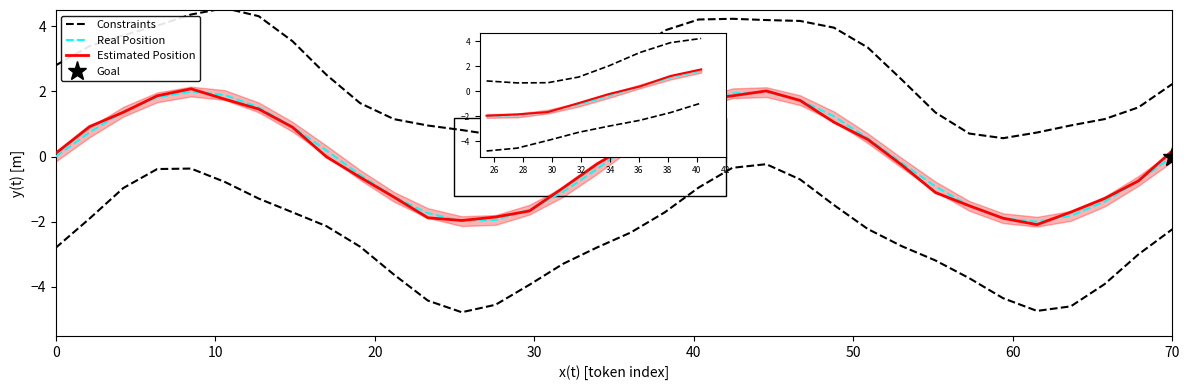

What is the average value of the Constraints series?

2.5